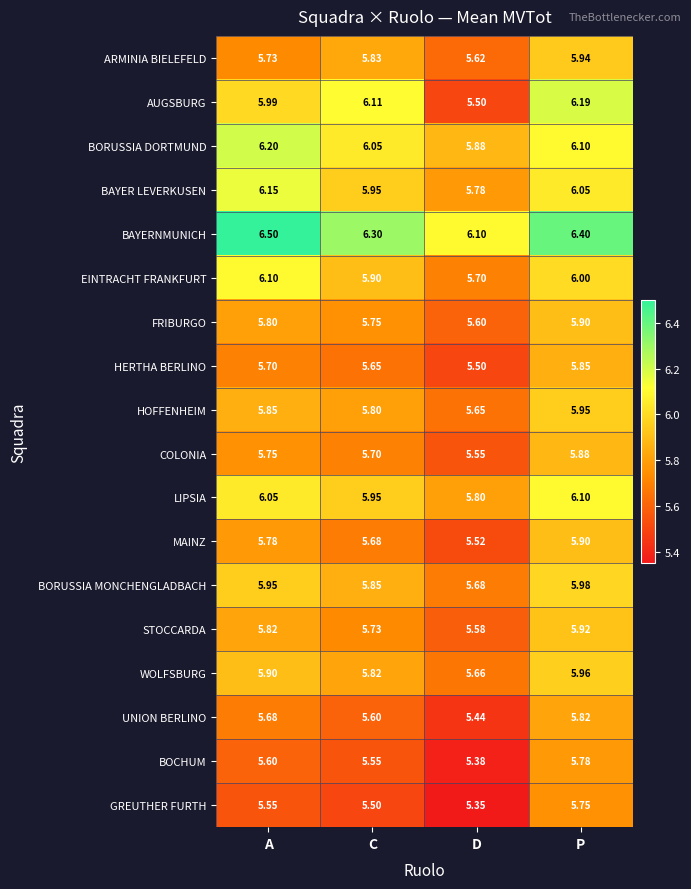

Where is GREUTHER FURTH nearest to the value 5?

D